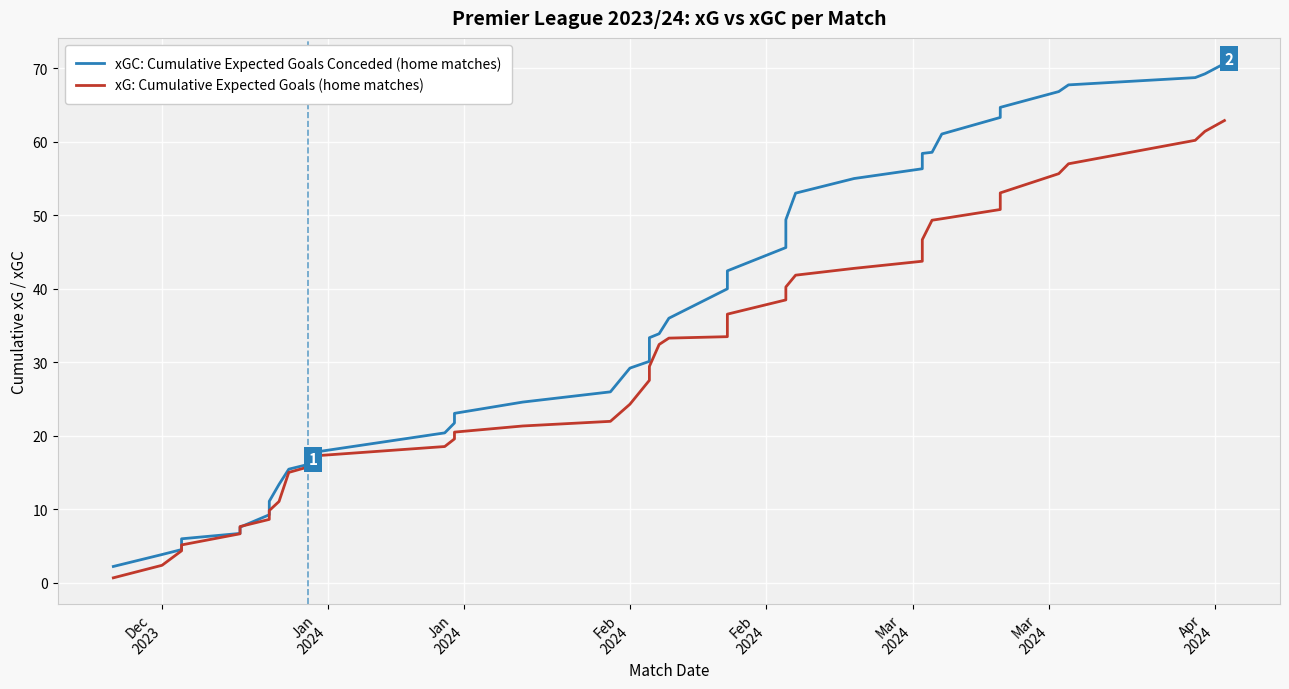

How many data points does each series have?

40